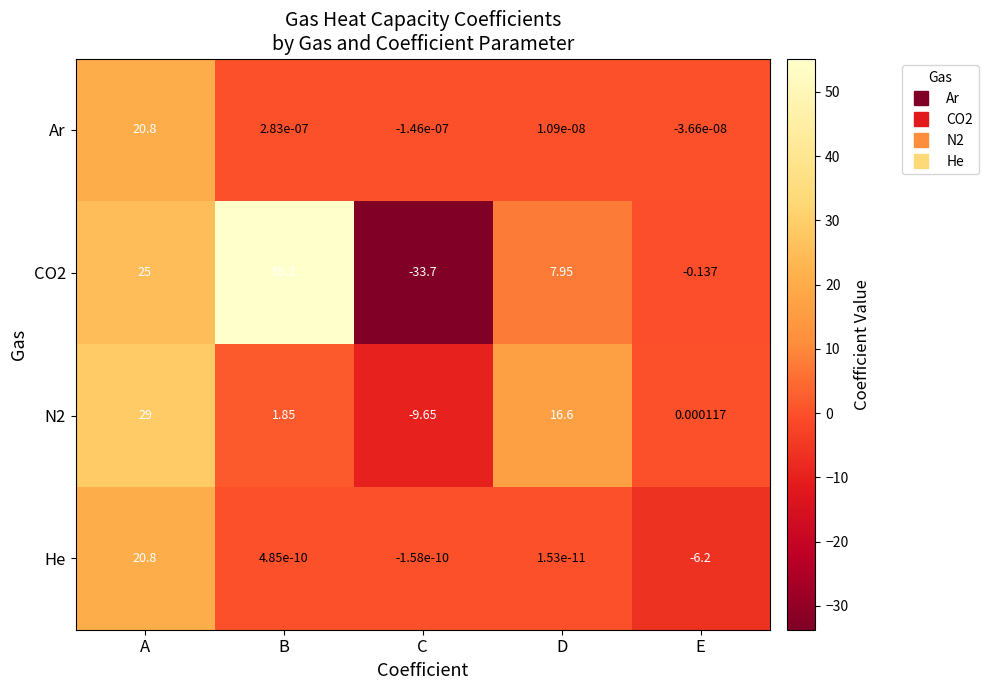

At which category is the sum across all series the highest?

A